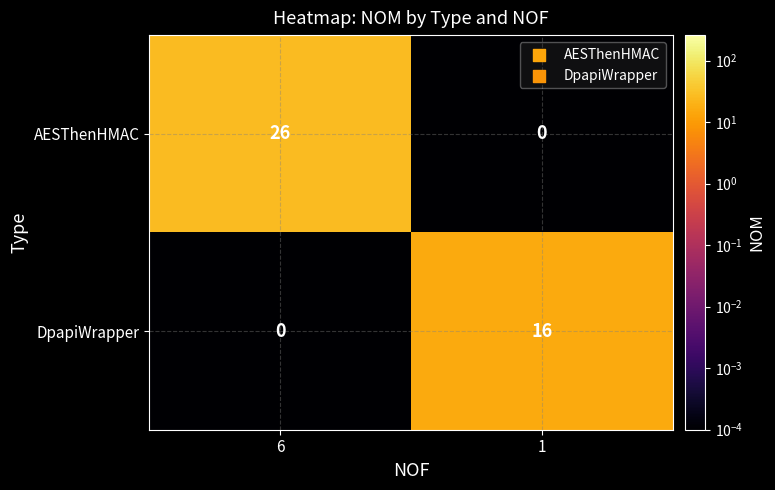

The value of DpapiWrapper at 6 is 0. True or false?

True